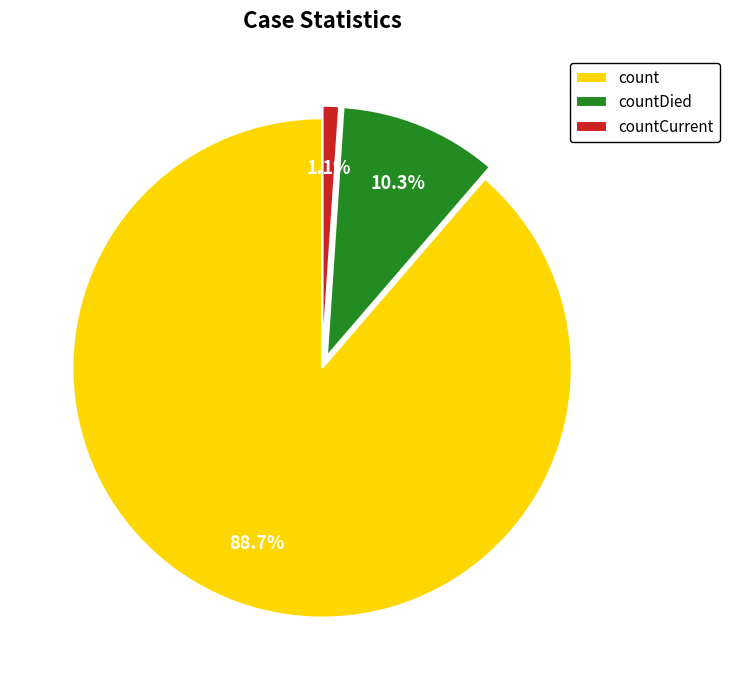

Count the number of slices in the pie.

3